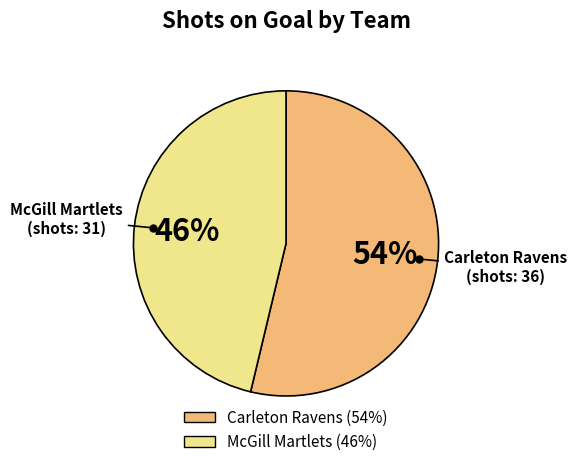

To the nearest percent, what is the combined percentage of Carleton Ravens and McGill Martlets?

100%